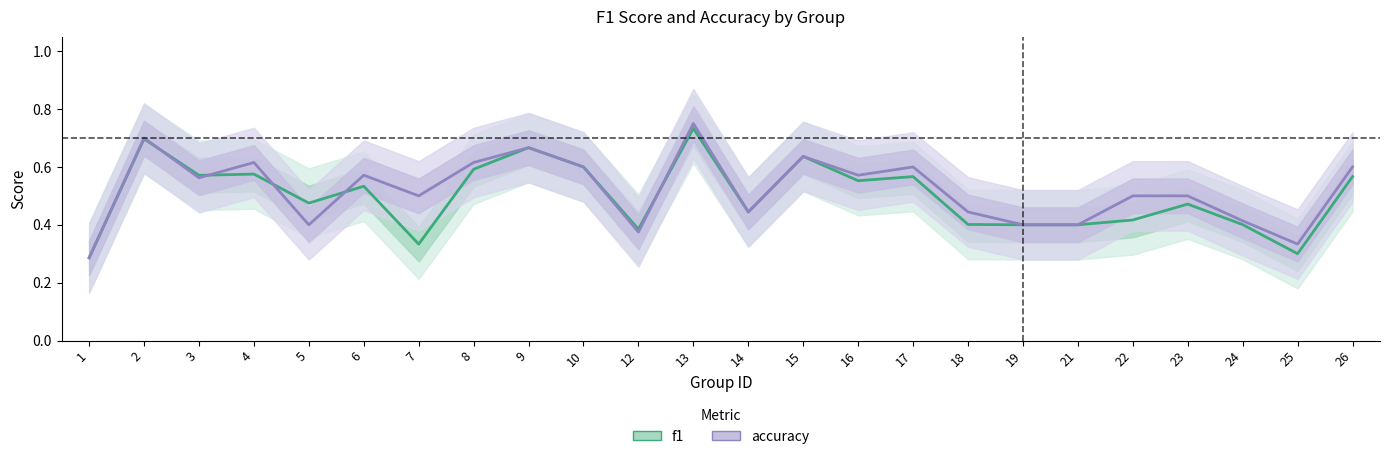

Where do accuracy and f1 first cross each other?

2 and 3